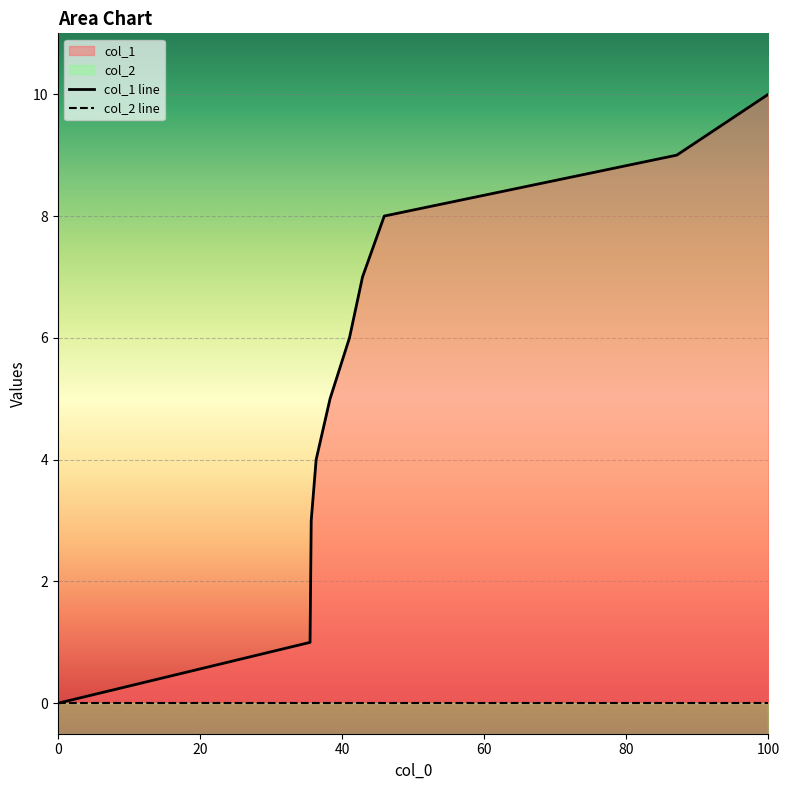

The value of col_1 line at 8 is 11. True or false?

False